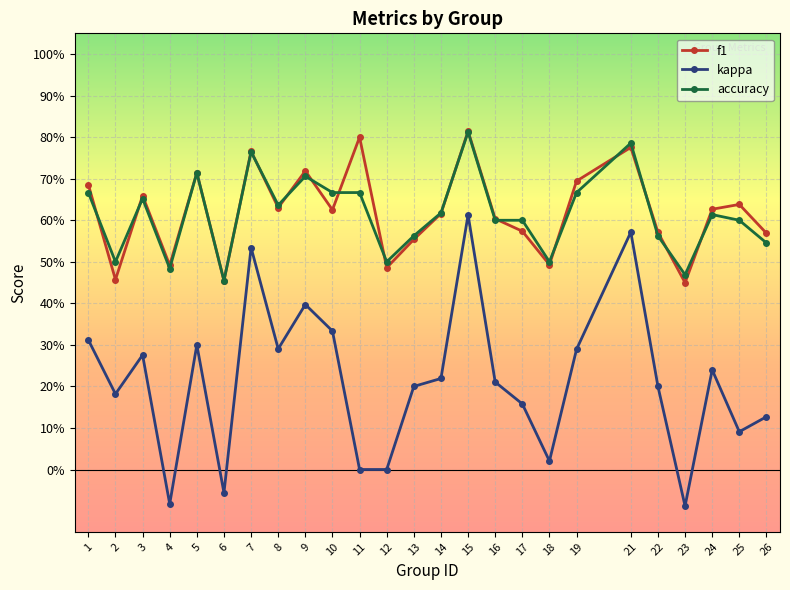

What is the difference between the maximum and minimum values in the f1 series?

0.4